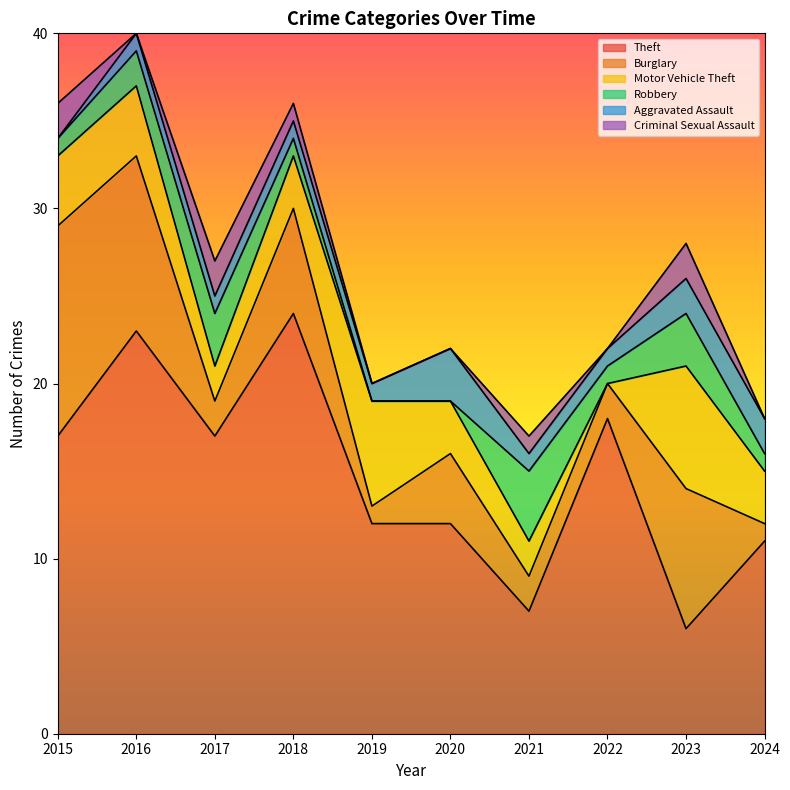

True or false: Aggravated Assault has a value of 1 at 2021.

True